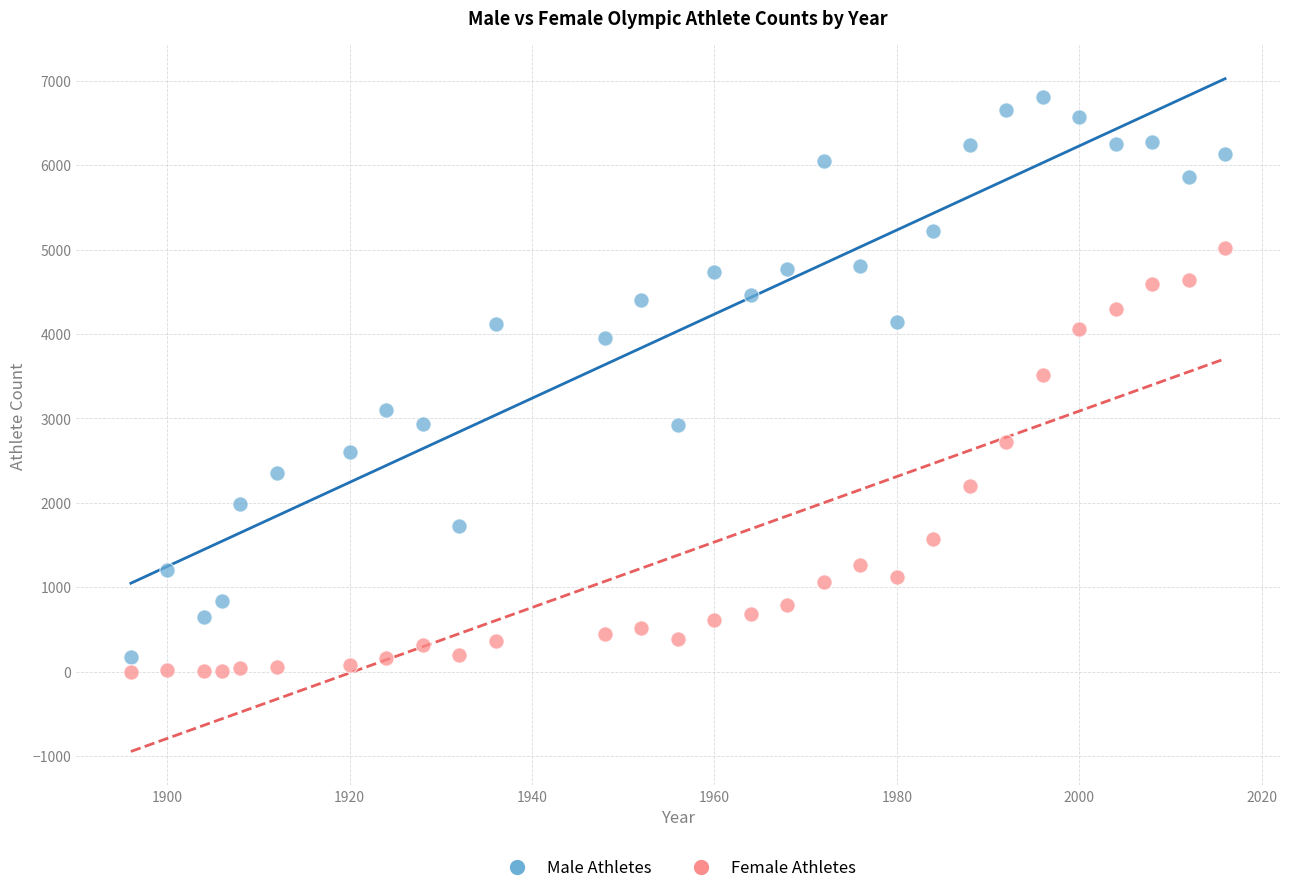

Across all series, what Y value is closest to 3406?

3512